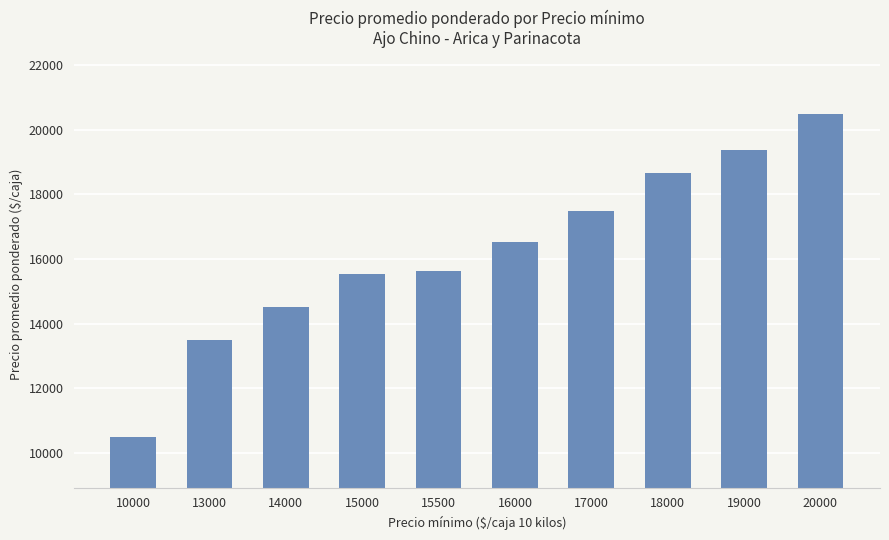

How many bars are there in total?

10